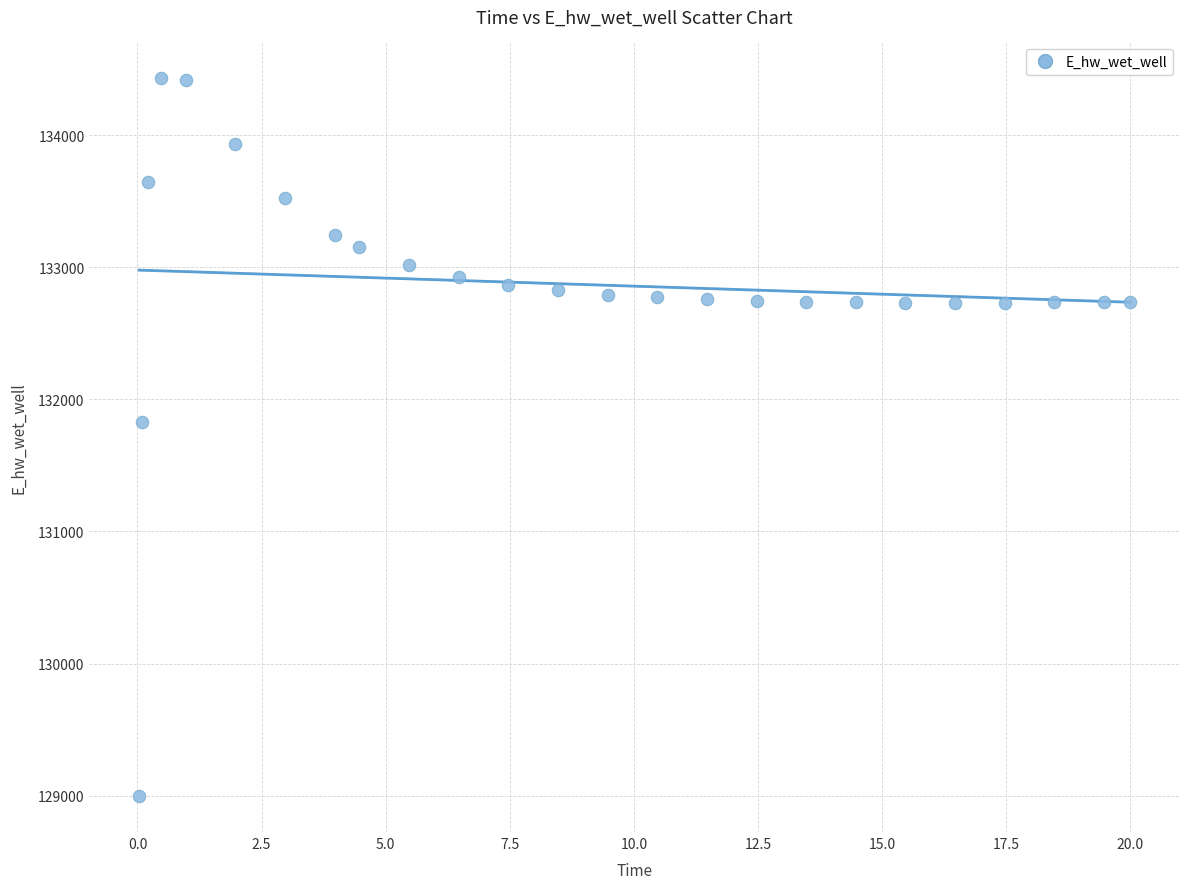

What is the range of X values (max minus min)?

20.0